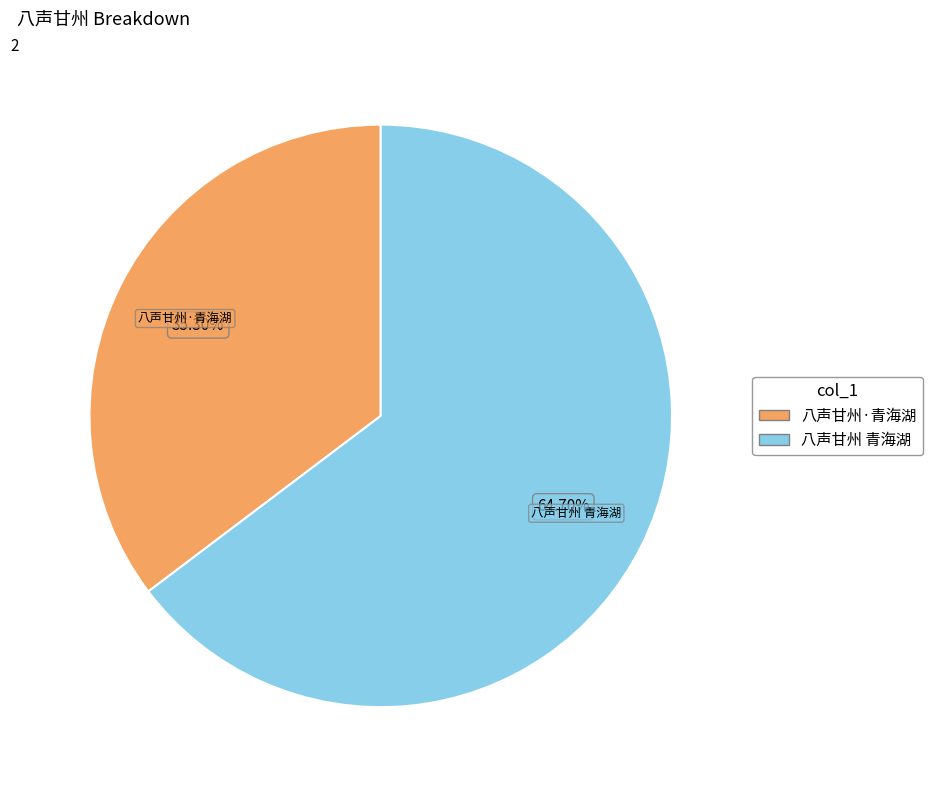

To the nearest percent, what is the combined percentage of 八声甘州 青海湖 and 八声甘州·青海湖?

100%